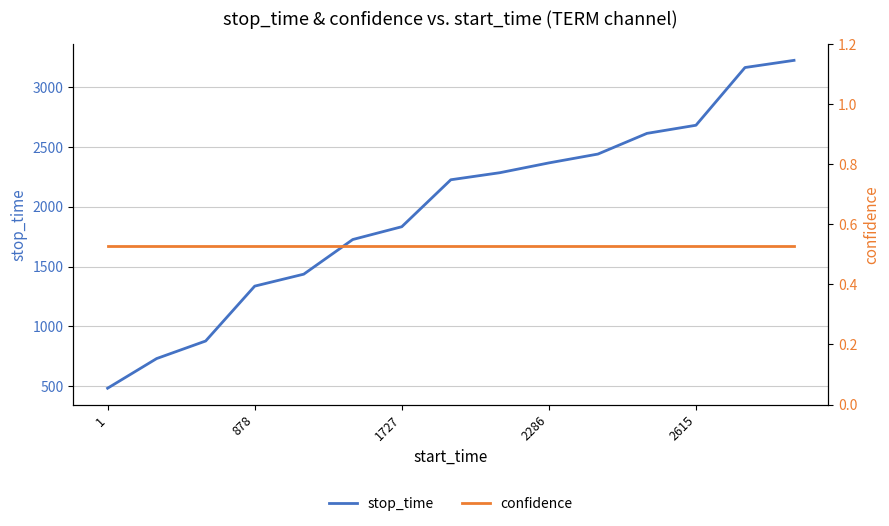

True or false: confidence and stop_time intersect in this chart.

False